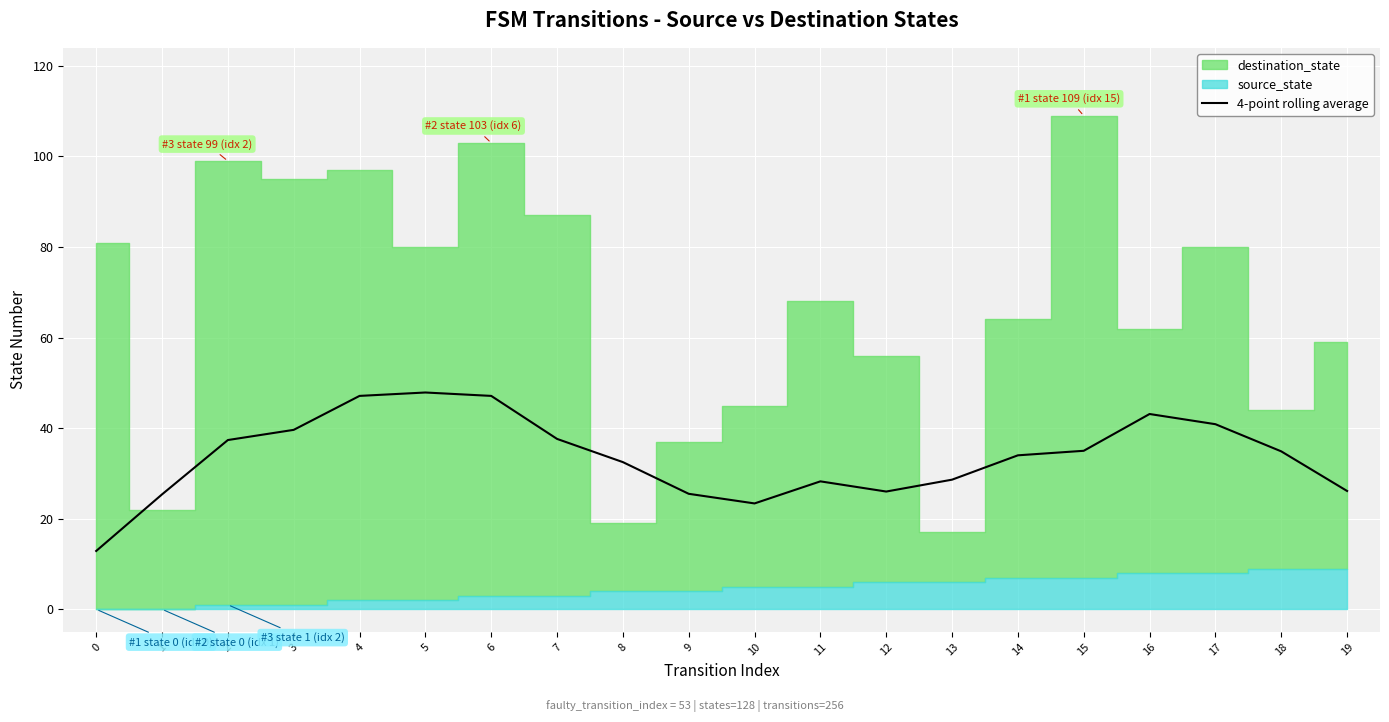

What is the highest value of the 4-point rolling average series?

47.9